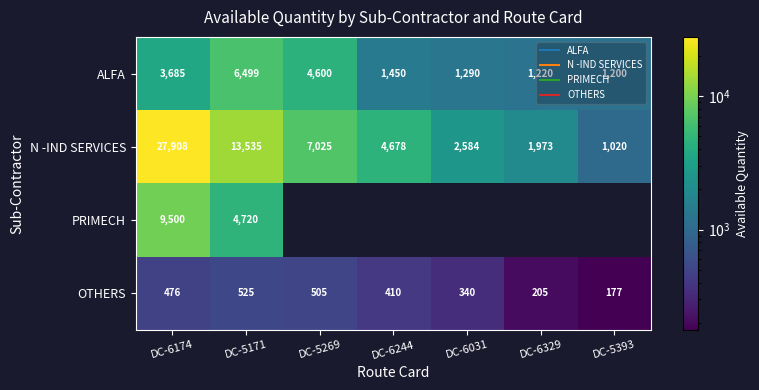

True or false: N -IND SERVICES has a value of 27908.0 at DC-6174.

True